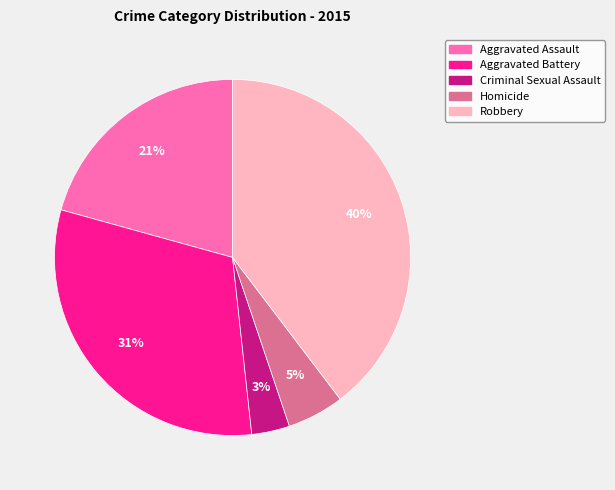

Is there any slice that represents more than half of the pie?

No